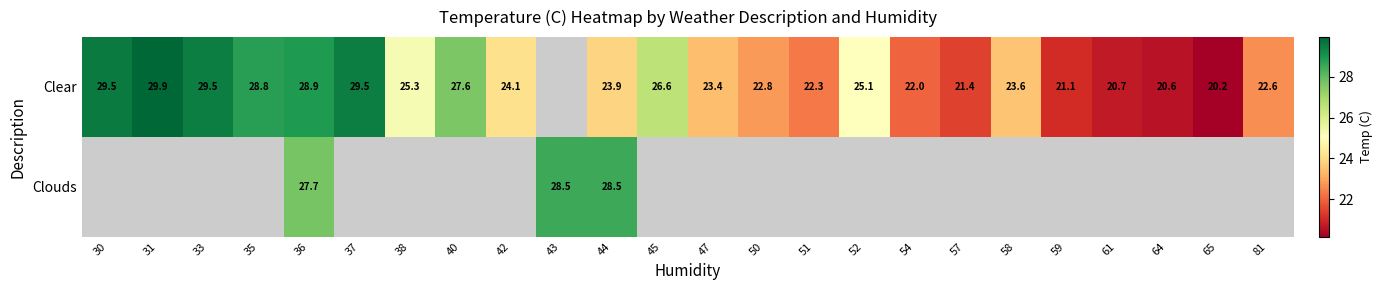

What is the approximate value of Clear at 35?

28.8